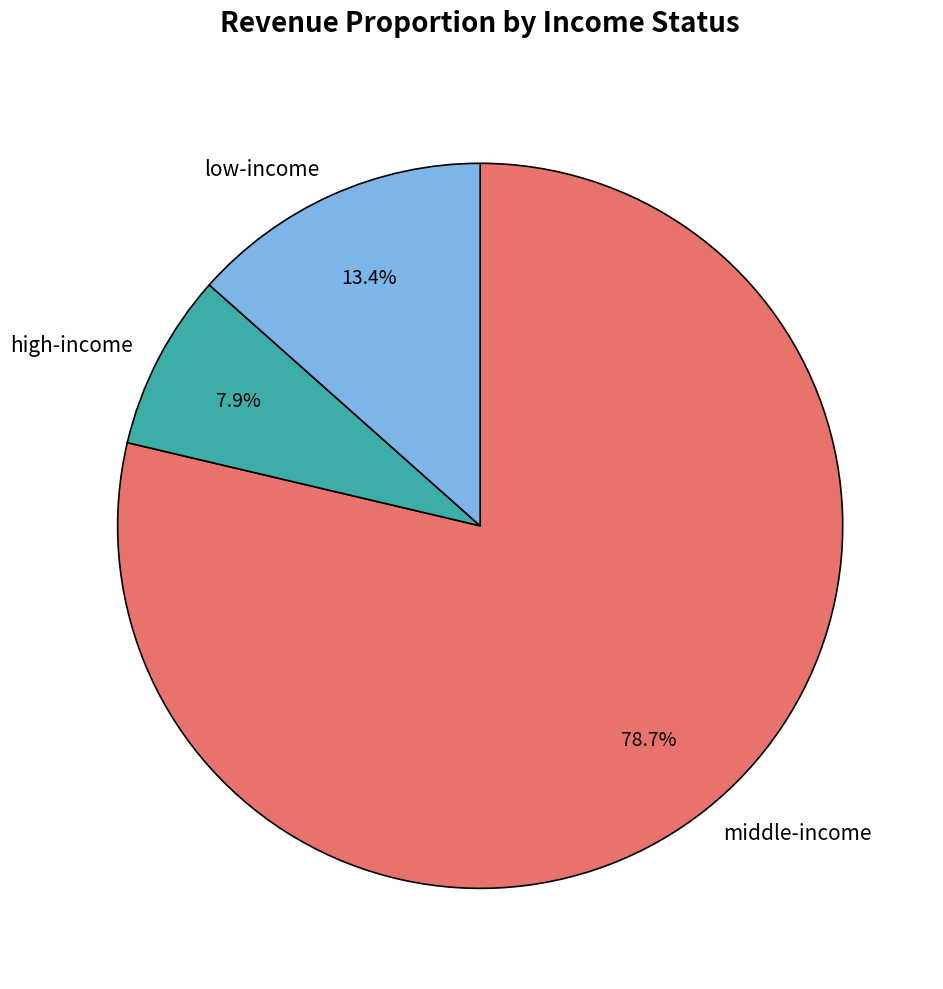

To the nearest percent, what is the average slice percentage?

33%